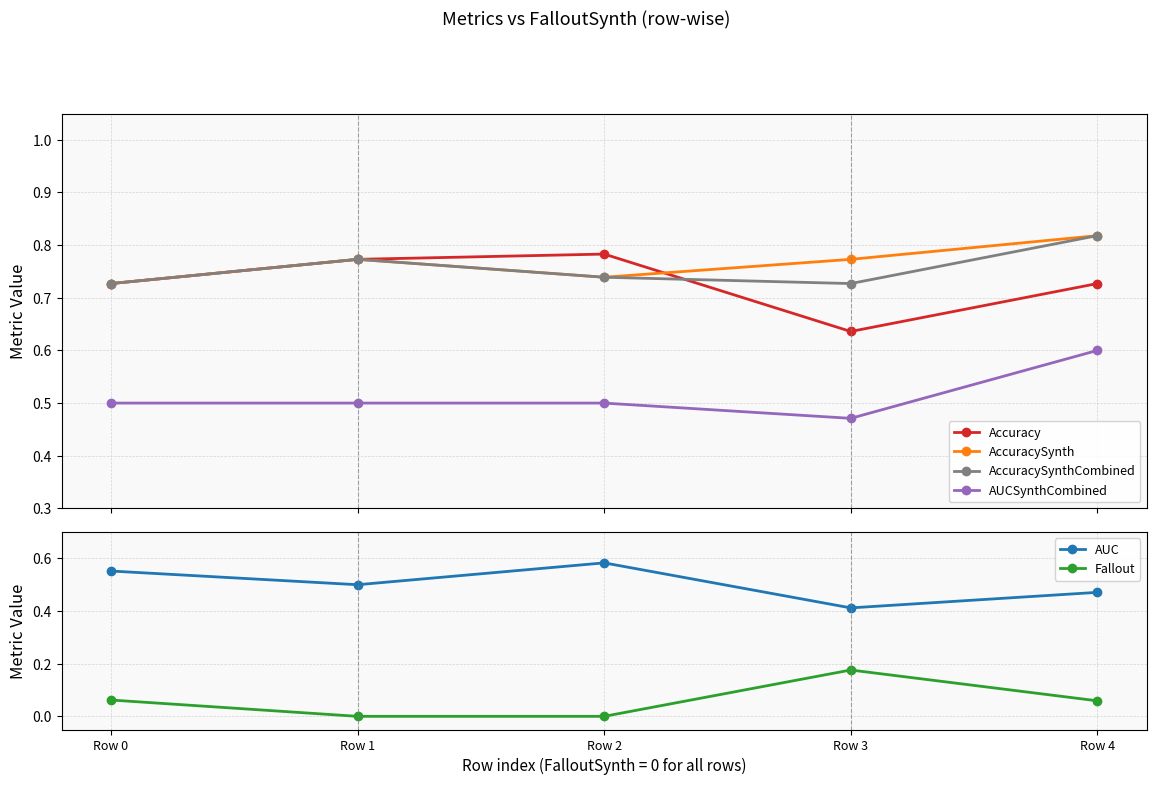

What are all the series names shown in the legend?

Accuracy, AccuracySynth, AccuracySynthCombined, AUCSynthCombined, AUC, Fallout